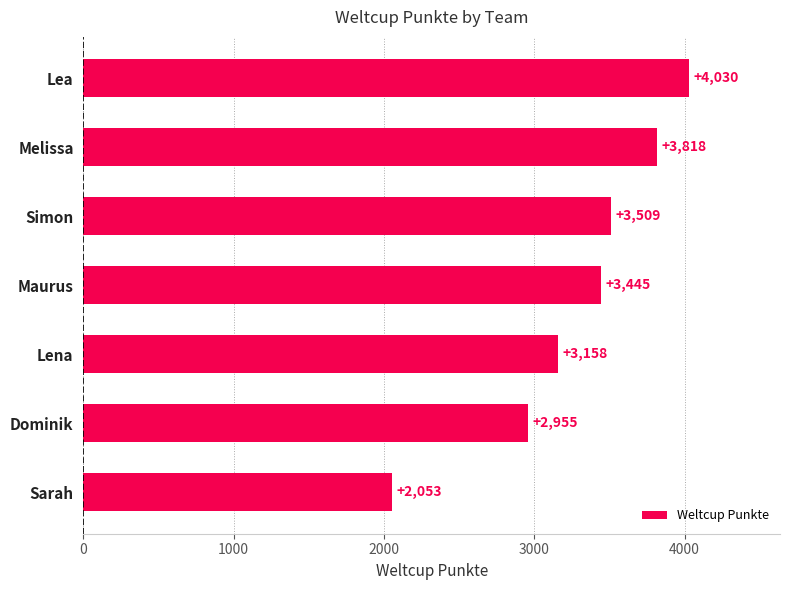

What is the ratio of the value at Sarah to the value at Maurus?

0.6